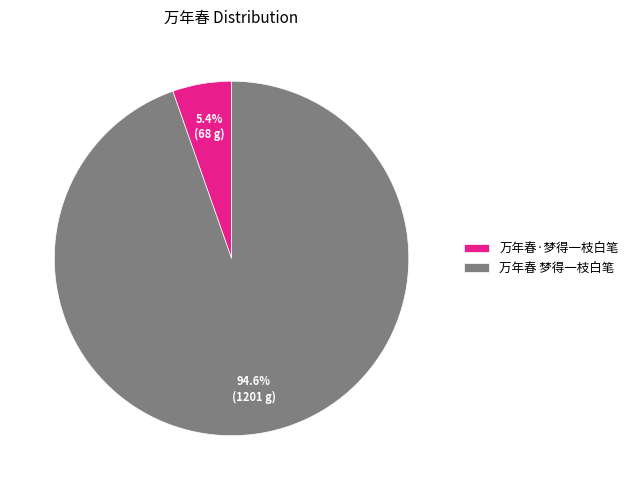

What percentage is NOT represented by 万年春 梦得一枝白笔?

5.4%